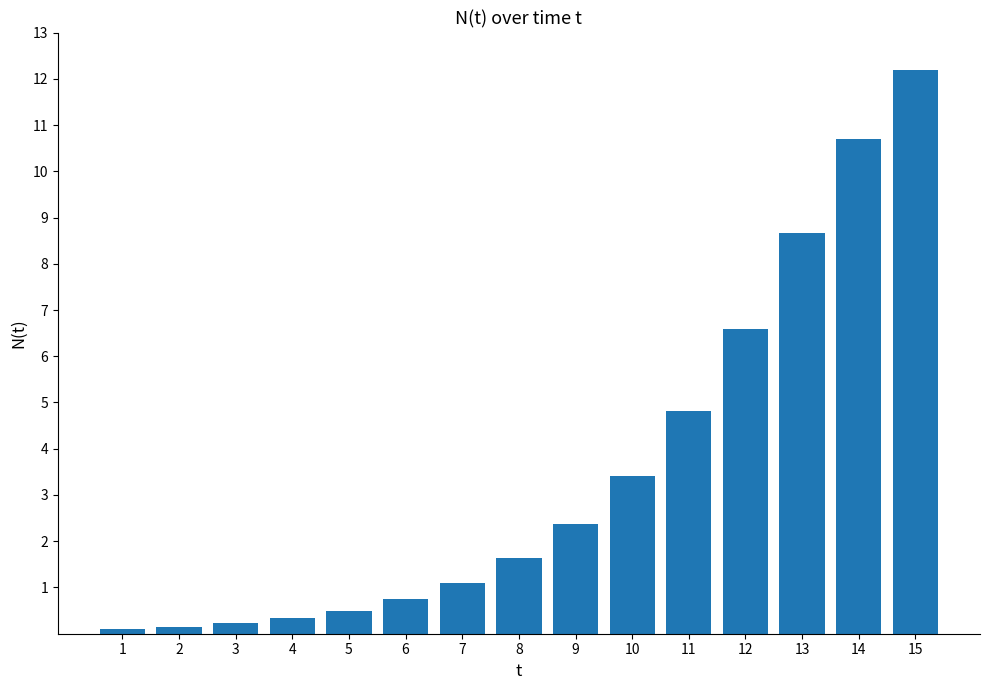

What is the change in value from 4 to 13?

+8.3